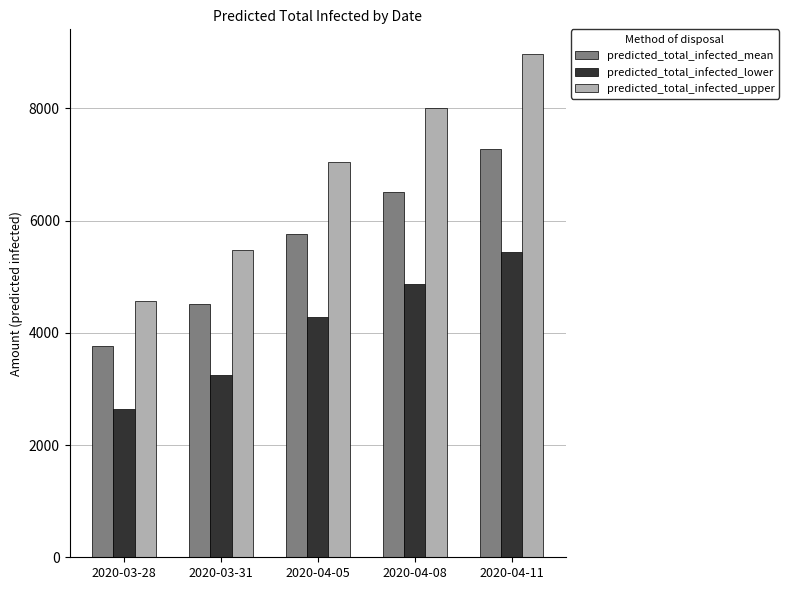

What are all the series names shown in the legend?

predicted_total_infected_mean, predicted_total_infected_lower, predicted_total_infected_upper